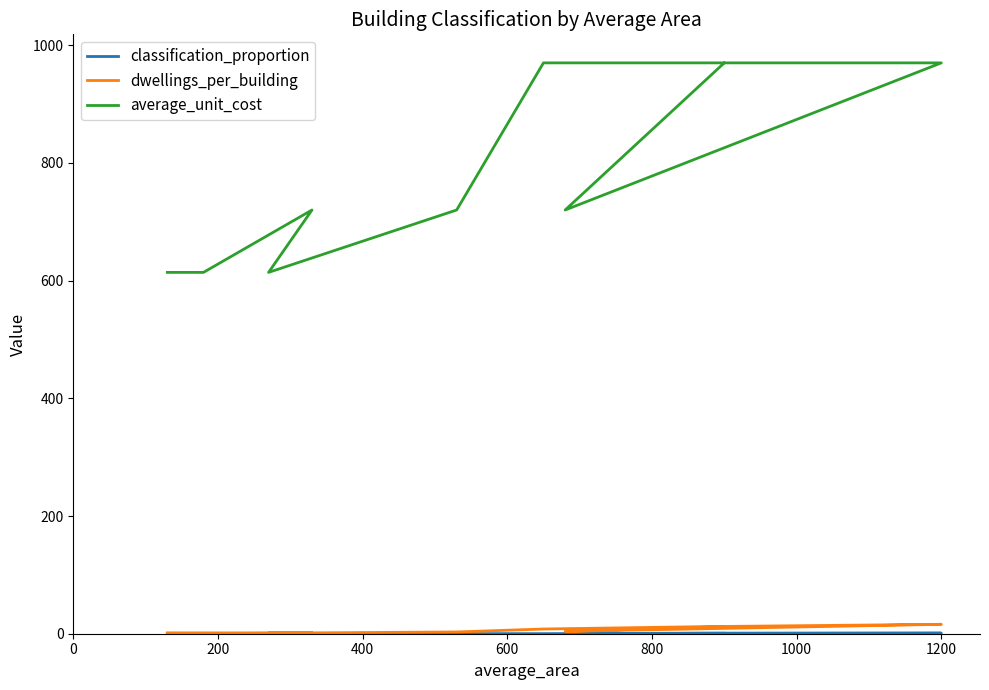

What is the value of the dwellings_per_building point at the 6th from the left?

8.0